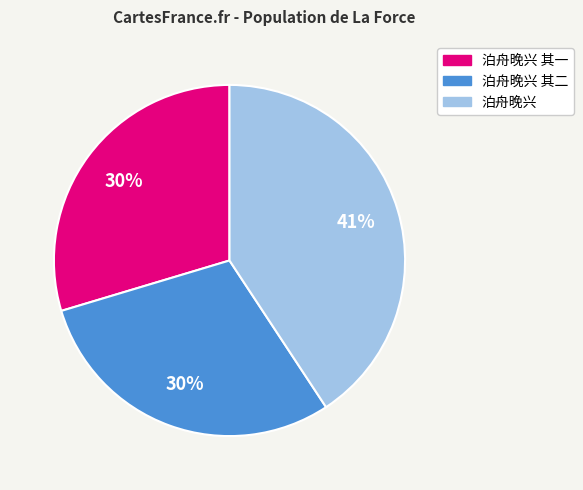

Does 泊舟晚兴 其一 represent more than half of the total?

No